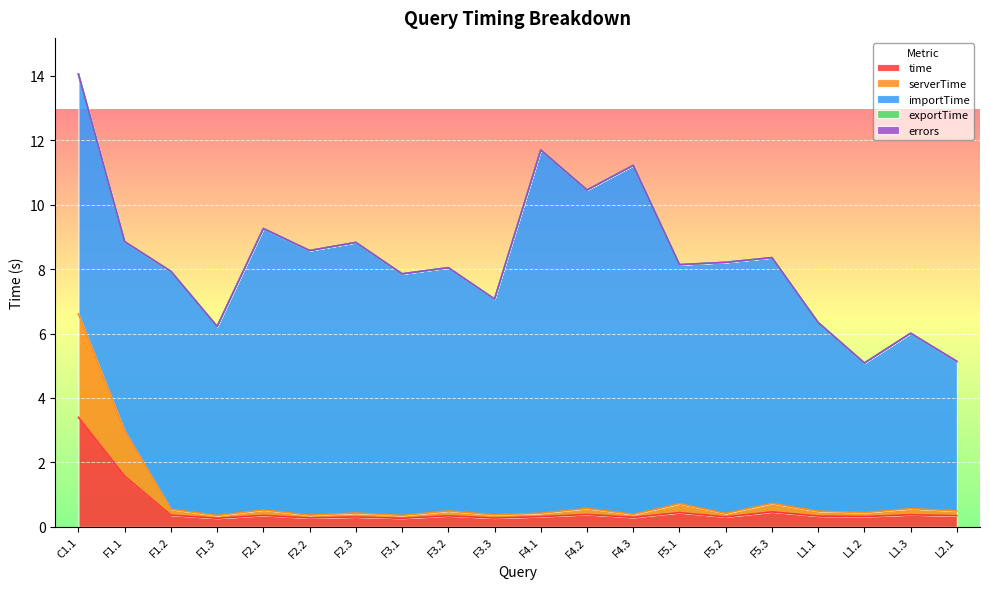

True or false: exportTime and time cross at least once.

False